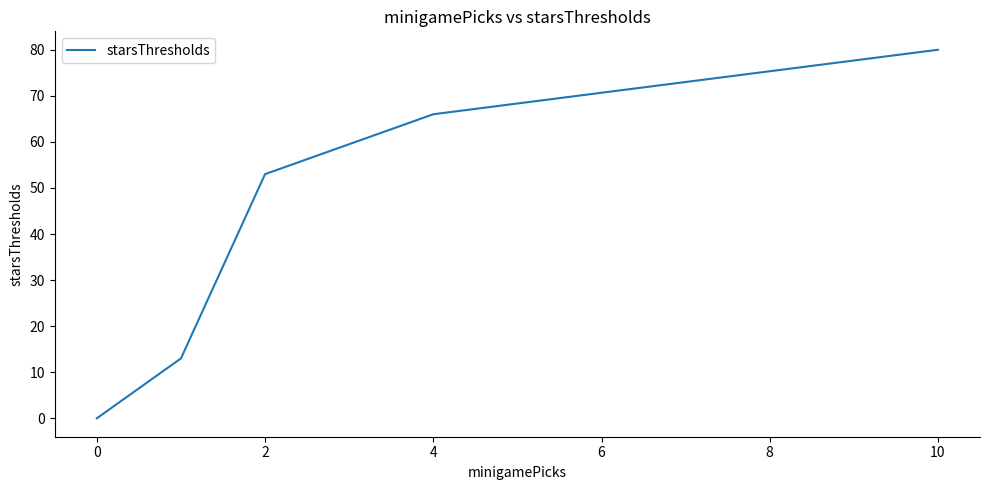

What is the average value?

42